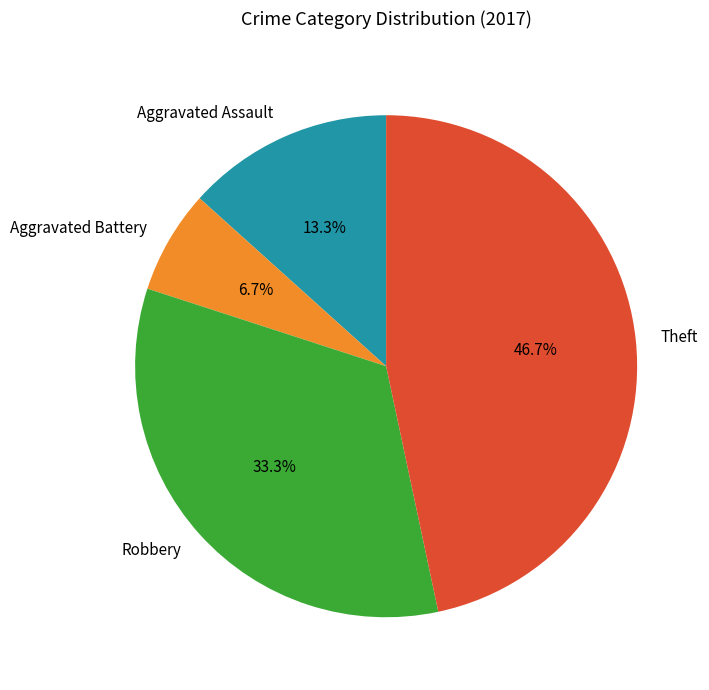

To the nearest percent, what portion does Aggravated Battery represent?

7%